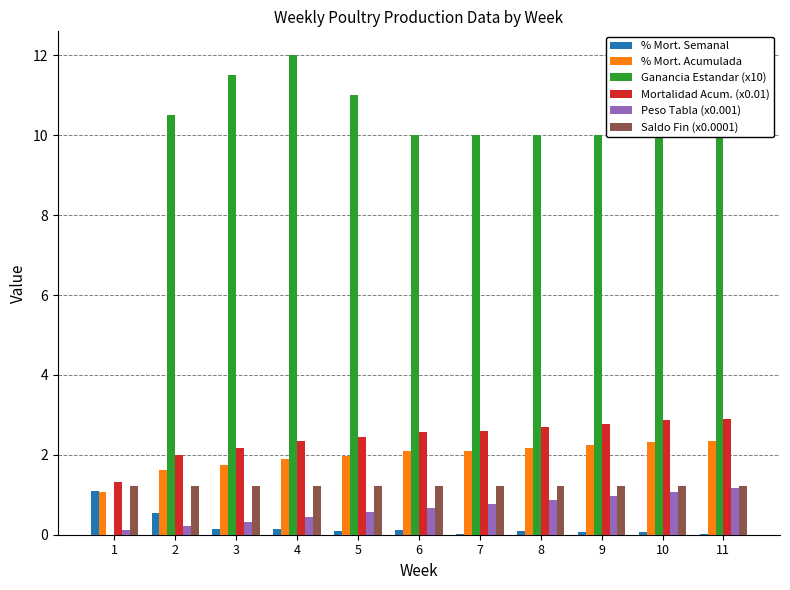

What is the approximate value of Ganancia Estandar (x10) at 9?

10.0